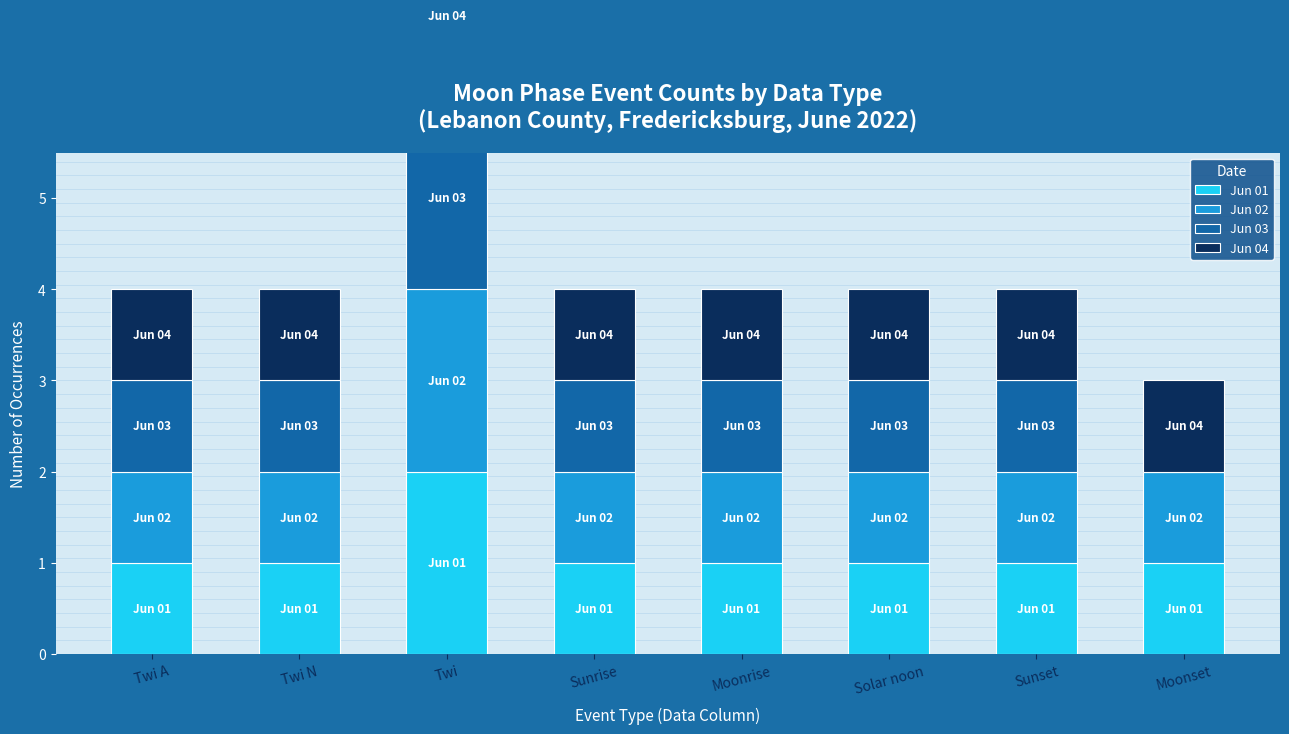

Is the value of Jun 03 at Sunset greater than the value of Jun 04 at Twi A?

No